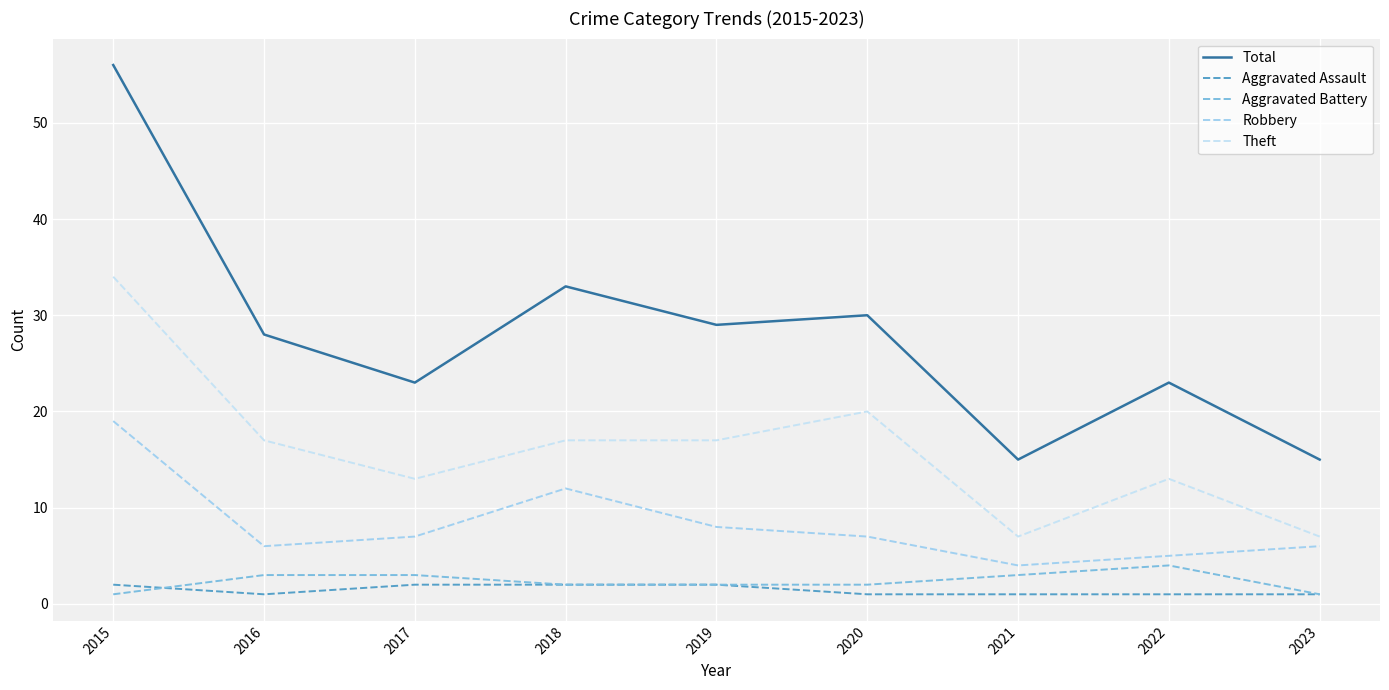

What is the greatest value displayed?

56